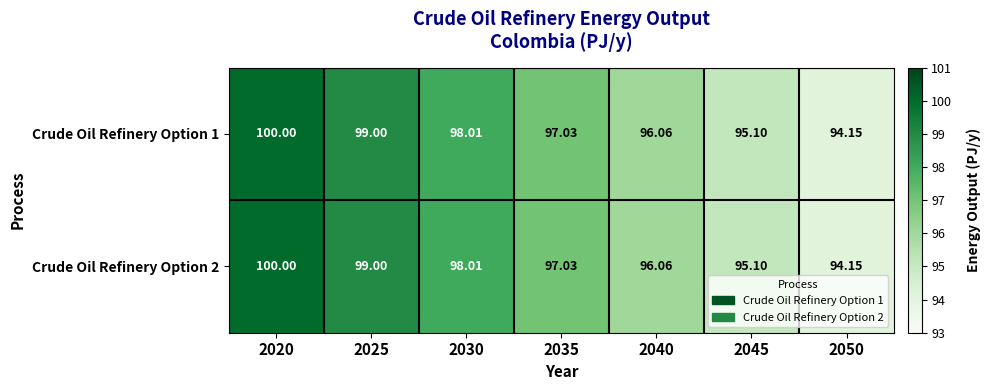

Is the value of Crude Oil Refinery Option 2 at 2050 greater than the value of Crude Oil Refinery Option 1 at 2045?

No